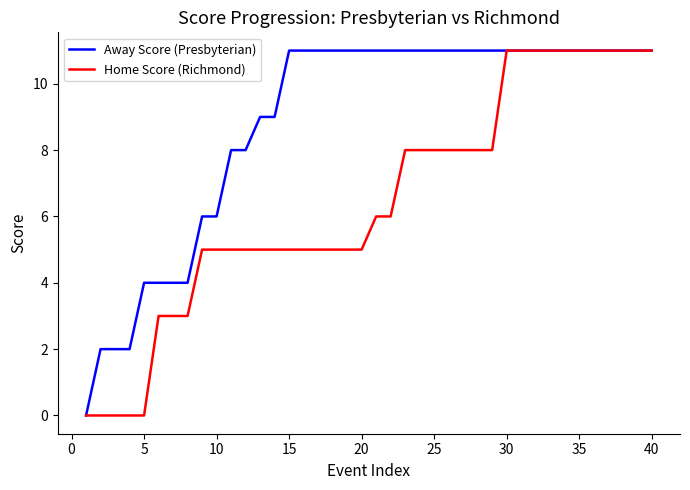

Which series has the largest total across all categories?

Away Score (Presbyterian)